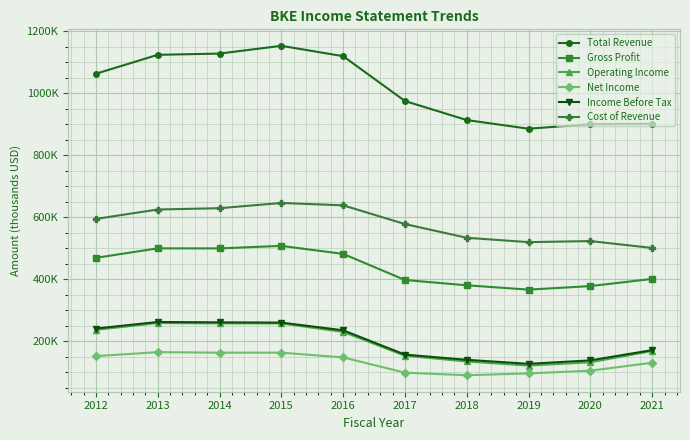

True or false: Operating Income and Net Income cross at least once.

False